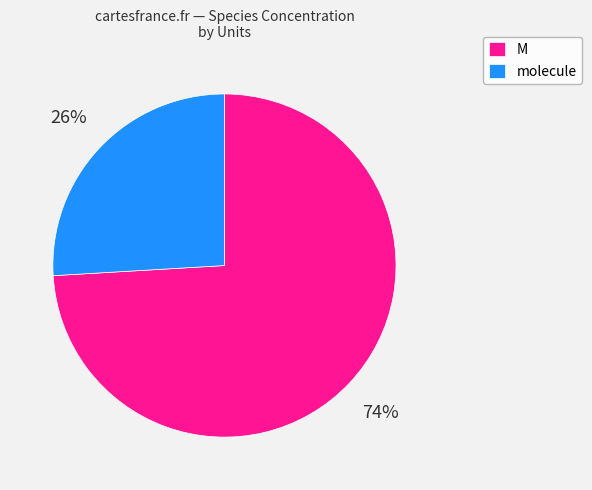

To the nearest percent, what is the difference between the largest and smallest slice percentages?

48%